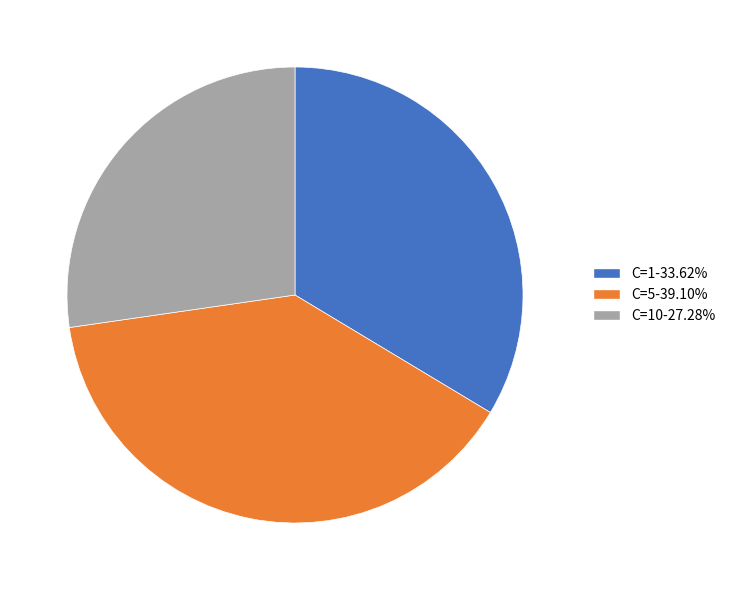

Is there a majority slice in this chart?

No